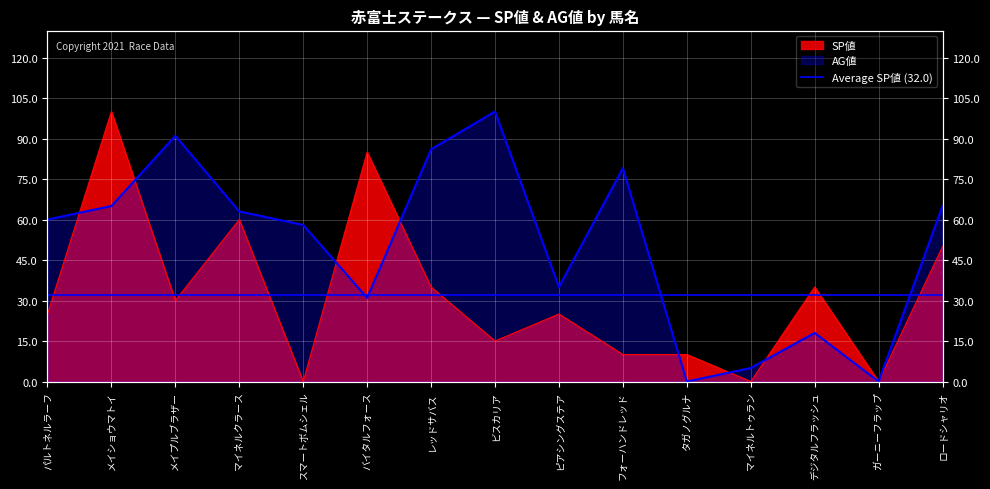

At which category does the chart reach its peak across all series?

メイショウマトイ